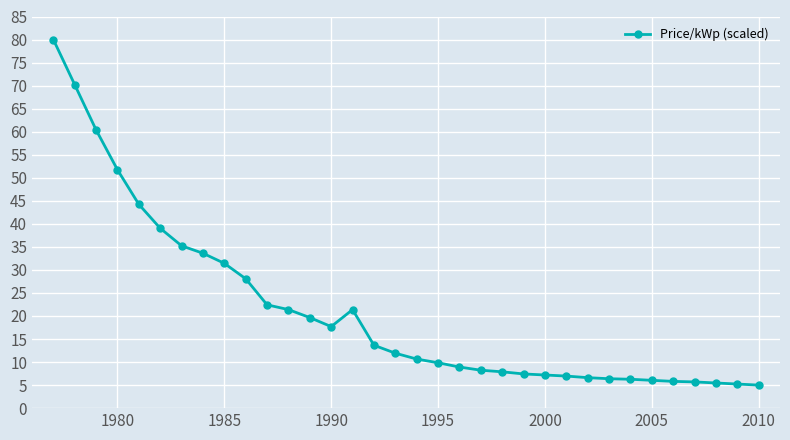

True or false: there are more than 0 points higher than both neighbors.

True